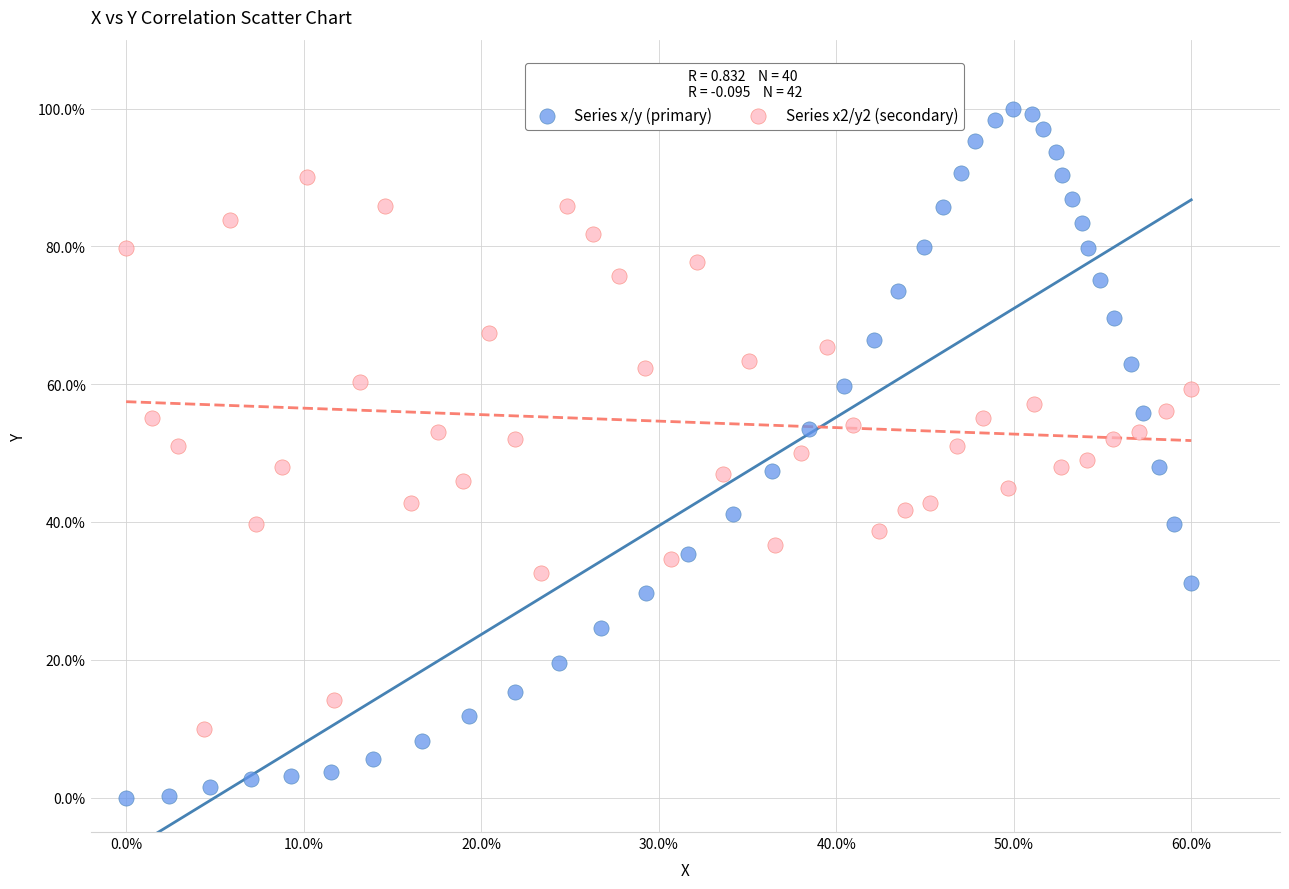

Which series has the largest Y range (max minus min)?

Series x/y (primary)